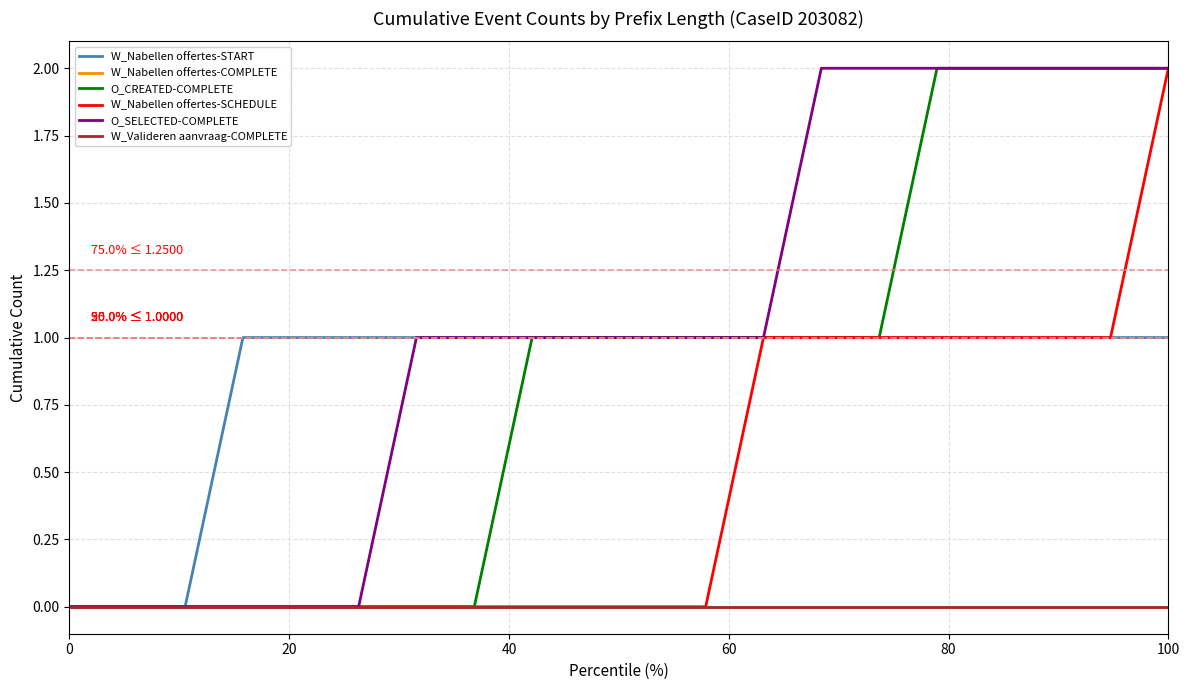

Is this an area chart (filled region under the line)?

No